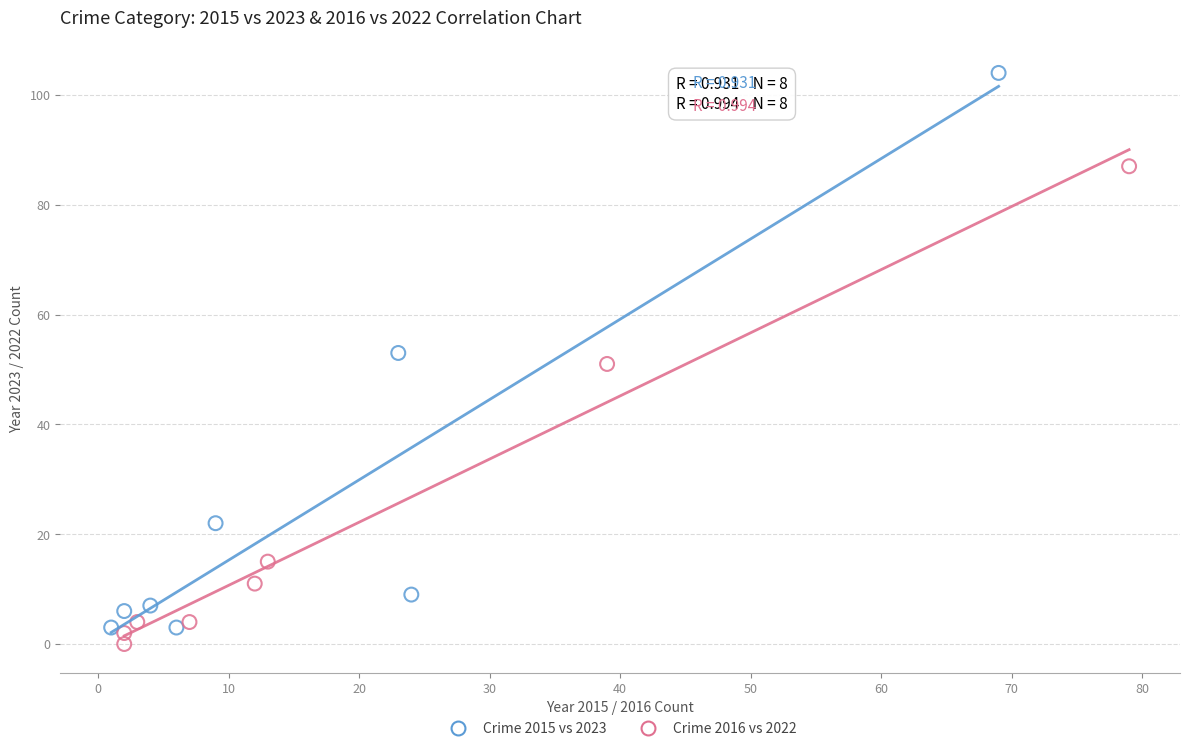

Which series contains the highest Y value?

Crime 2015 vs 2023